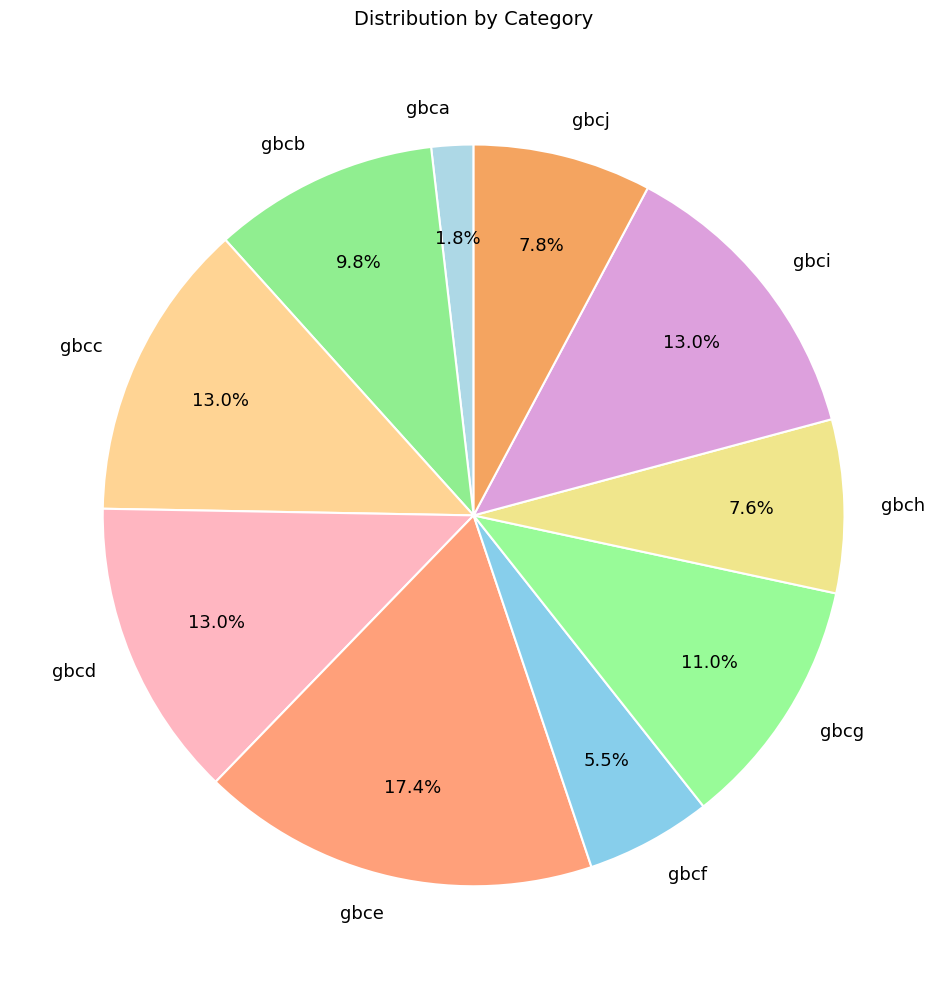

Is gbcg the majority of the pie?

No